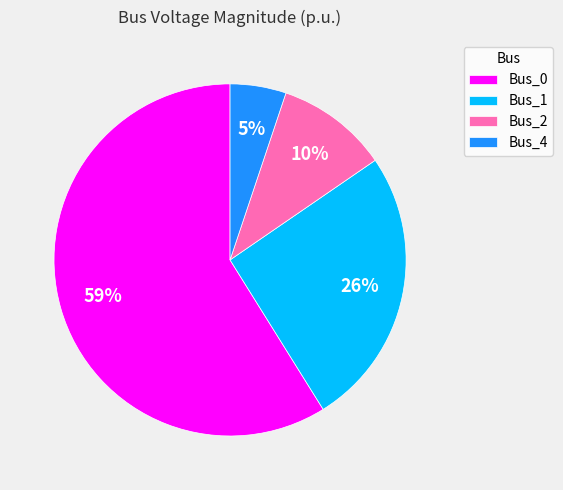

To the nearest percent, what is the difference between the Bus_4 and Bus_2 slice percentages?

5%